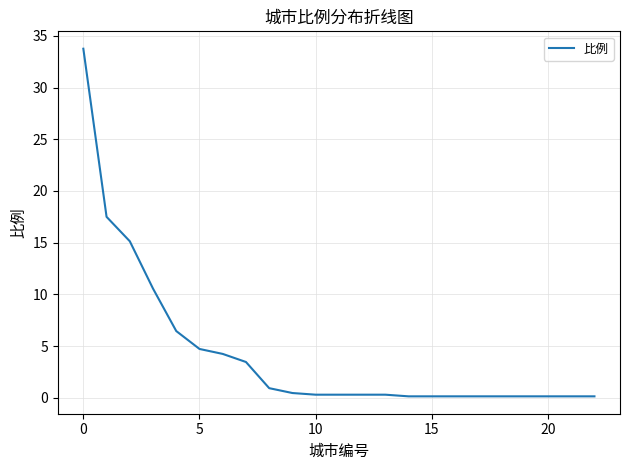

What is the difference between the maximum and minimum values?

33.6